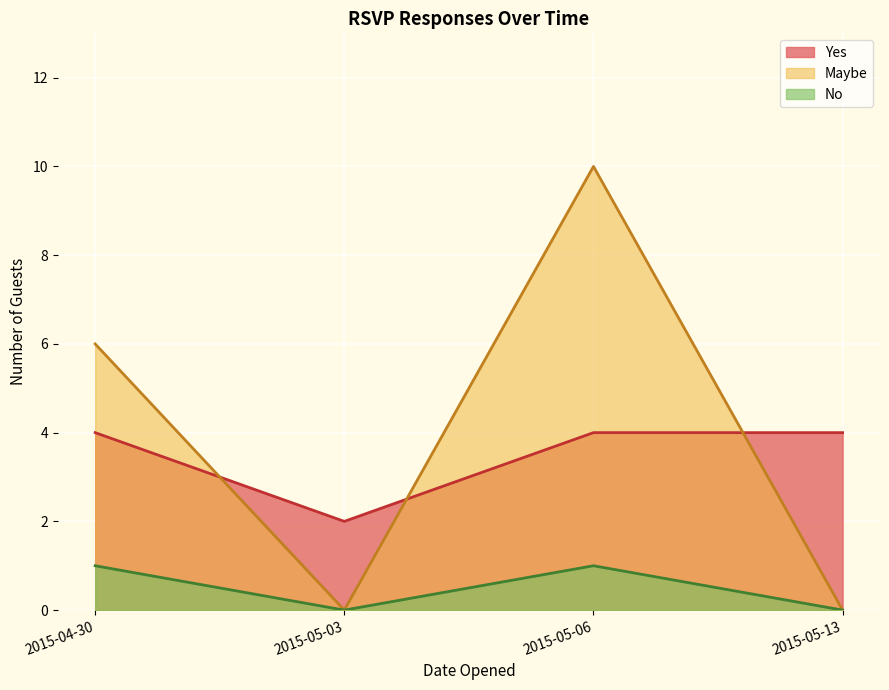

Rank the series by their maximum value, from lowest to highest.

No, Yes, Maybe